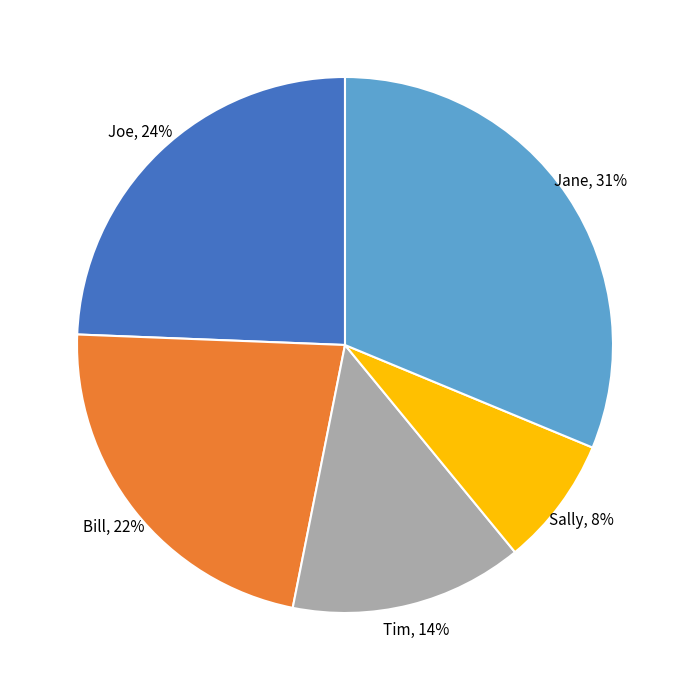

Is there any slice that represents more than half of the pie?

No